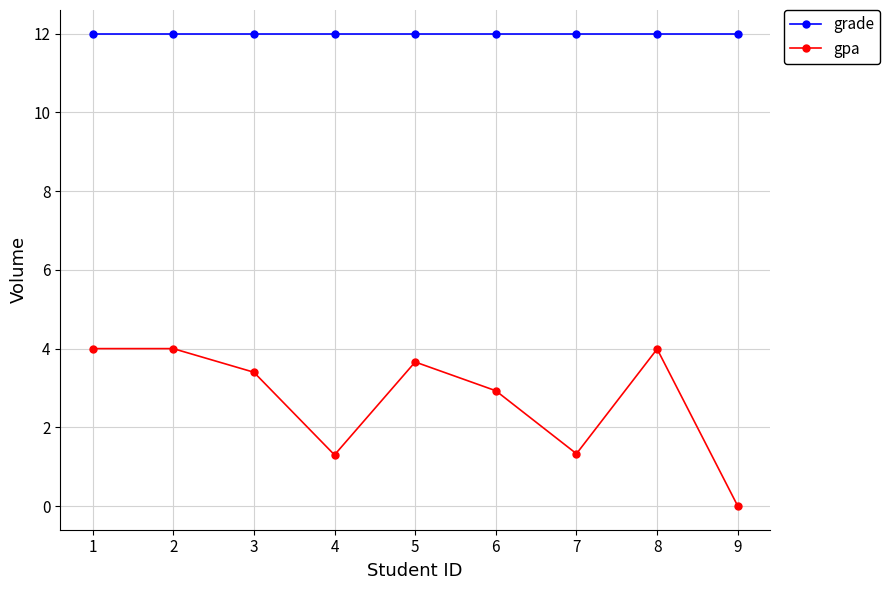

Reading left to right, extract all data points from this chart.

grade: 1=12.0	2=12.0	3=12.0	4=12.0	5=12.0	6=12.0	7=12.0	8=12.0	9=12.0
gpa: 1=4.0	2=4.0	3=3.4	4=1.3	5=3.7	6=2.9	7=1.3	8=4.0	9=0.0